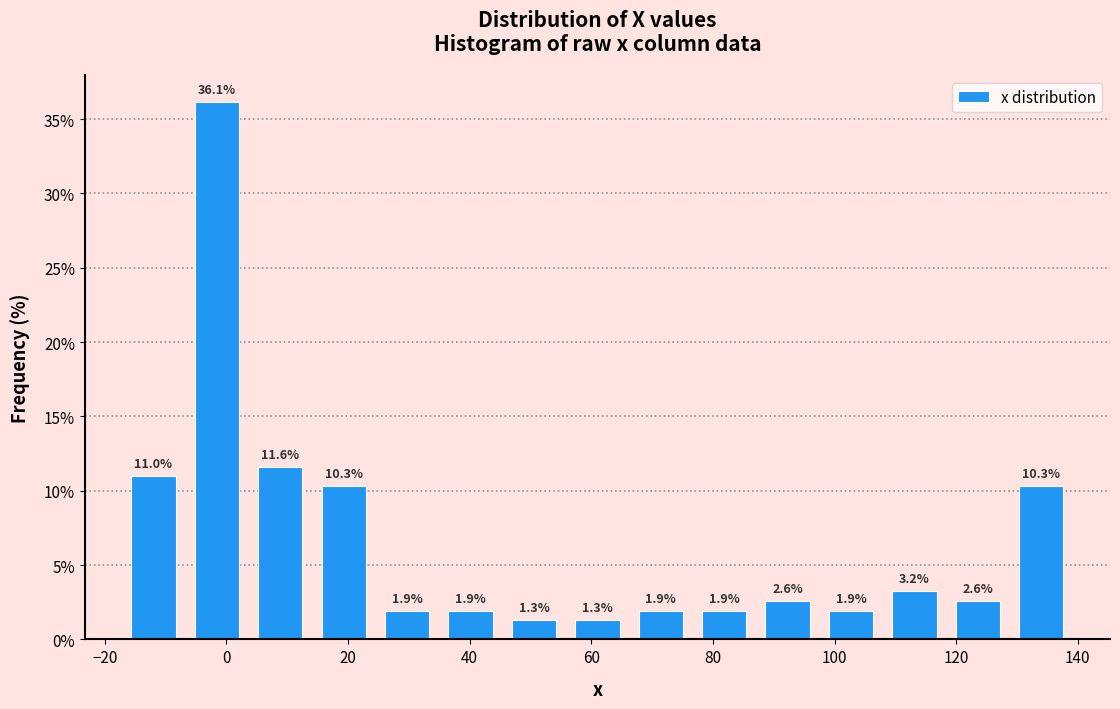

Reading left to right, transcribe this chart: for each bar, give the range it covers on the x-axis and its height. The bar edges are not printed on the chart, so give them approximately, as read against the axis.

-18 to -6: 11.0
-6 to 4: 36.1
4 to 14: 11.6
14 to 24: 10.3
24 to 34: 1.9
34 to 46: 1.9
46 to 56: 1.3
56 to 66: 1.3
66 to 76: 1.9
76 to 88: 1.9
88 to 98: 2.6
98 to 108: 1.9
108 to 118: 3.2
118 to 128: 2.6
128 to 140: 10.3